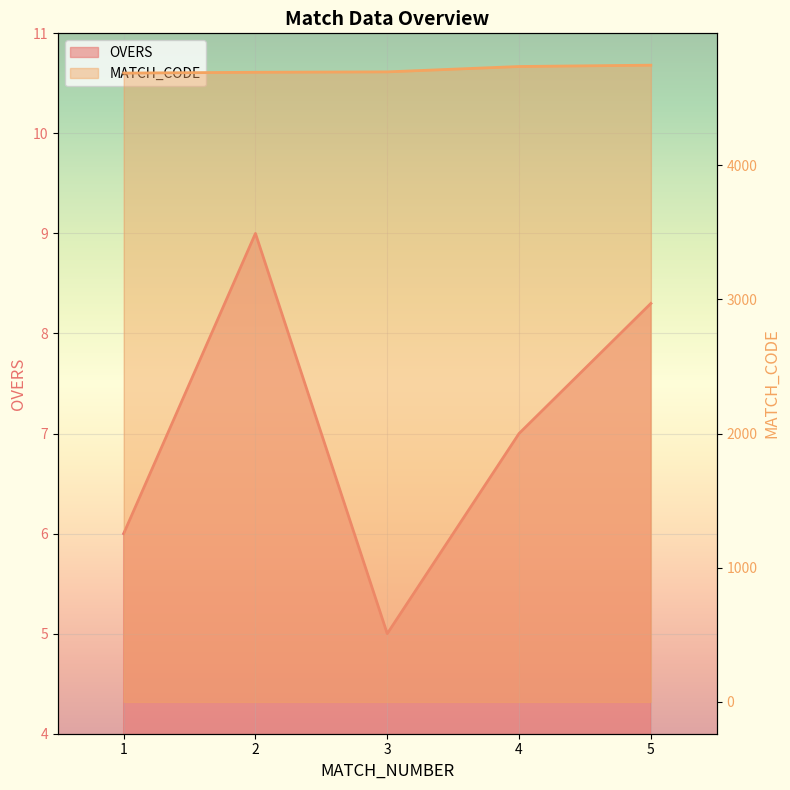

What is the sum of the OVERS values at 1 and 4?

13.0